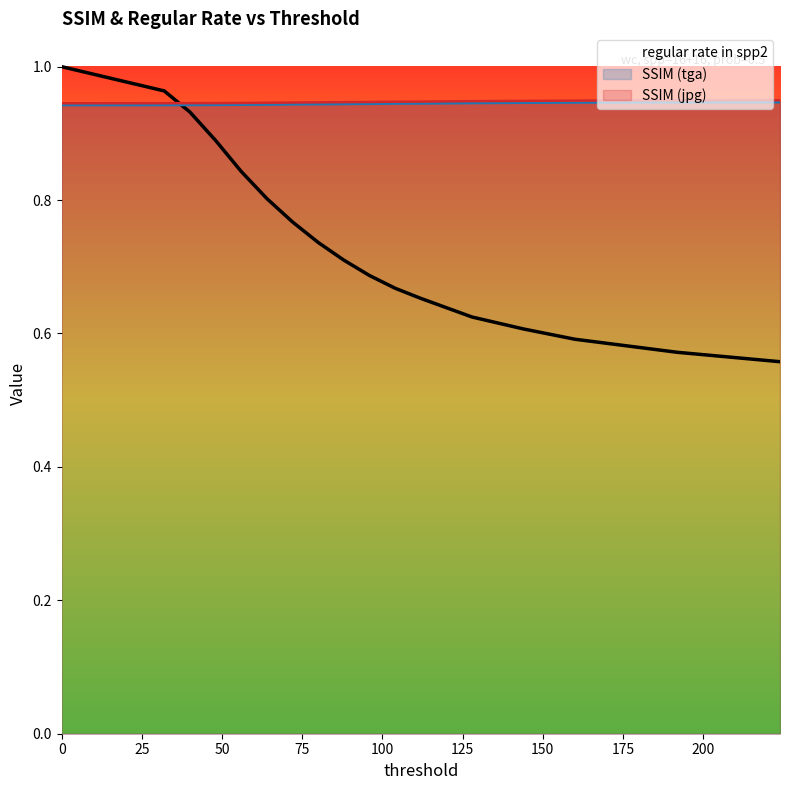

Reading right to left, transcribe all the data shown in this chart.

regular rate in spp2: 0.6	0.6	0.6	0.6	0.6	0.7	0.7	0.7	0.7	0.7	0.8	0.8	0.8	0.9	0.9	1.0	1.0
SSIM (tga): 0.9	0.9	0.9	0.9	0.9	0.9	0.9	0.9	0.9	0.9	0.9	0.9	0.9	0.9	0.9	0.9	0.9
SSIM (jpg): 0.9	0.9	0.9	0.9	0.9	0.9	0.9	0.9	0.9	0.9	0.9	0.9	0.9	0.9	0.9	0.9	0.9